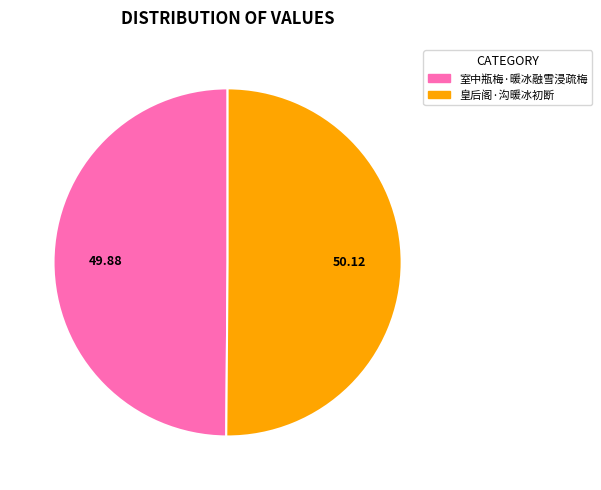

Combined, do 皇后阁·沟暖冰初断 and 室中瓶梅·暖冰融雪浸疏梅 account for over 50%?

Yes